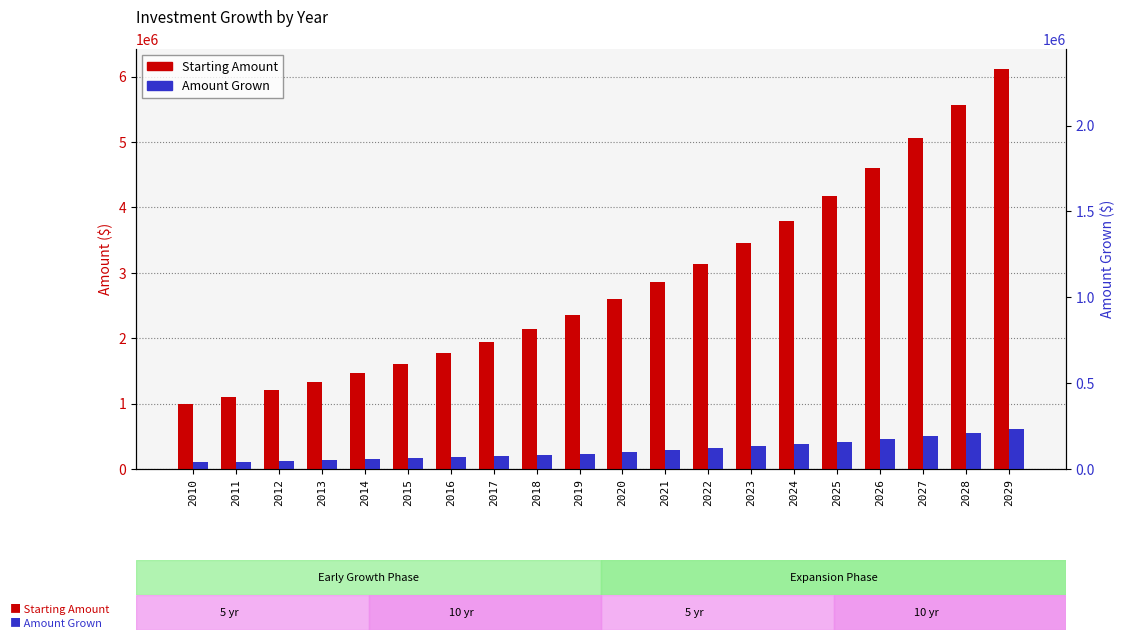

At which category is the sum across all series the highest?

2029